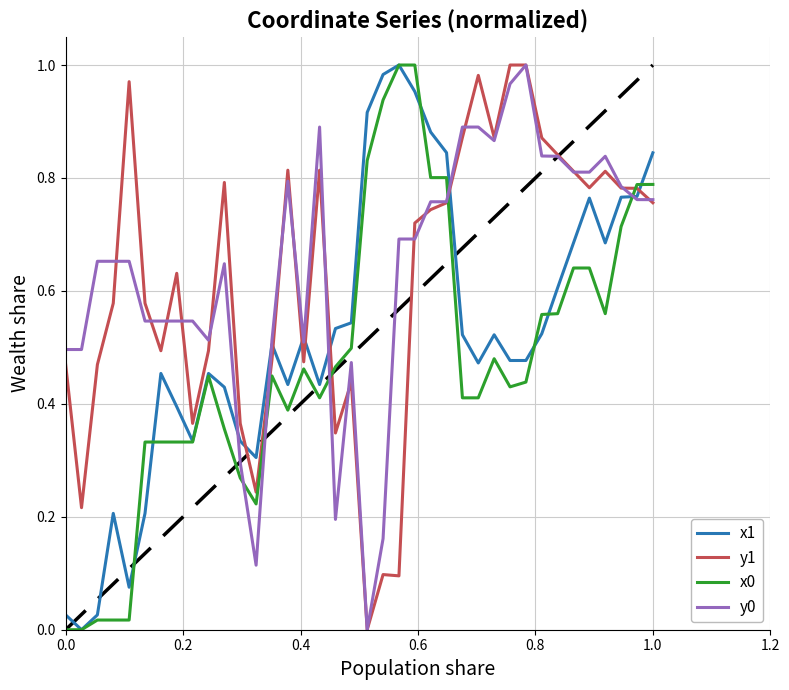

How many distinct data groups are displayed?

4